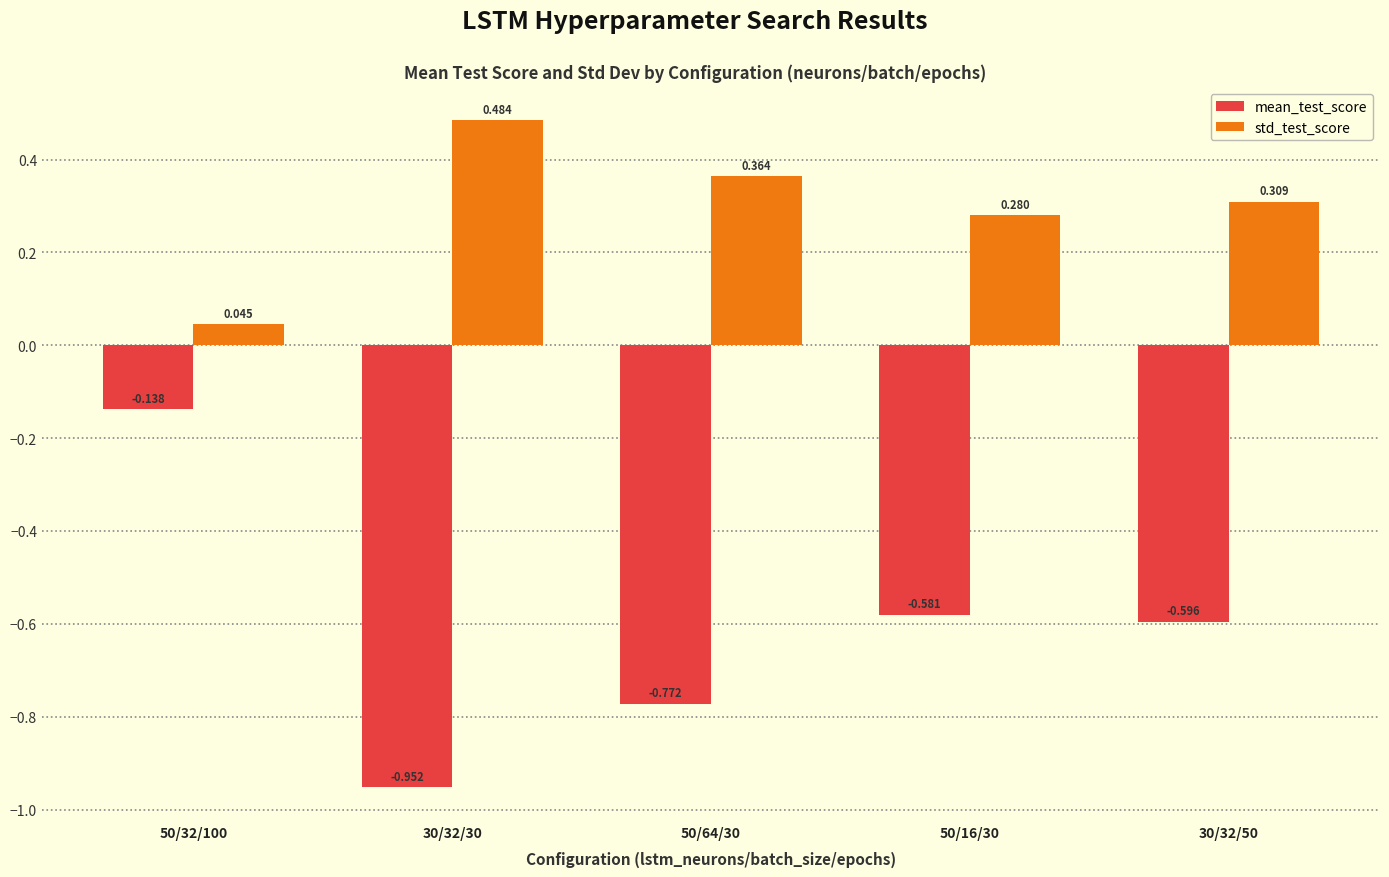

What is the label of the 4th bar from the left?

50/16/30